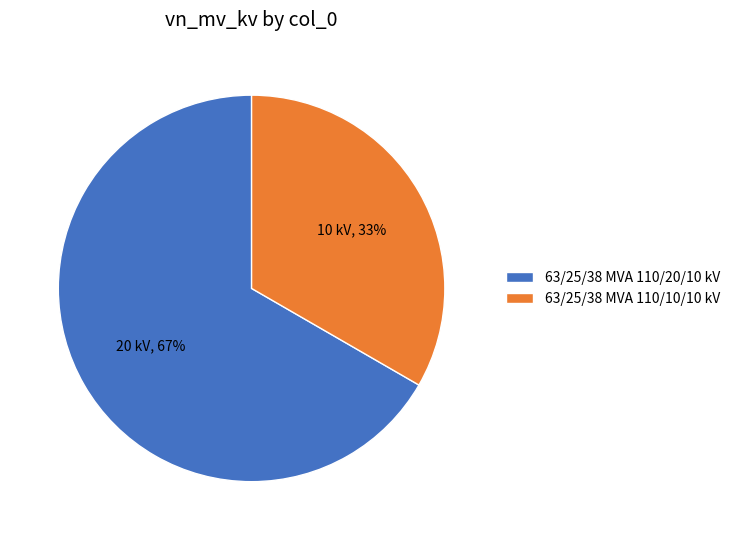

Combined, do 63/25/38 MVA 110/20/10 kV and 63/25/38 MVA 110/10/10 kV account for over 50%?

Yes